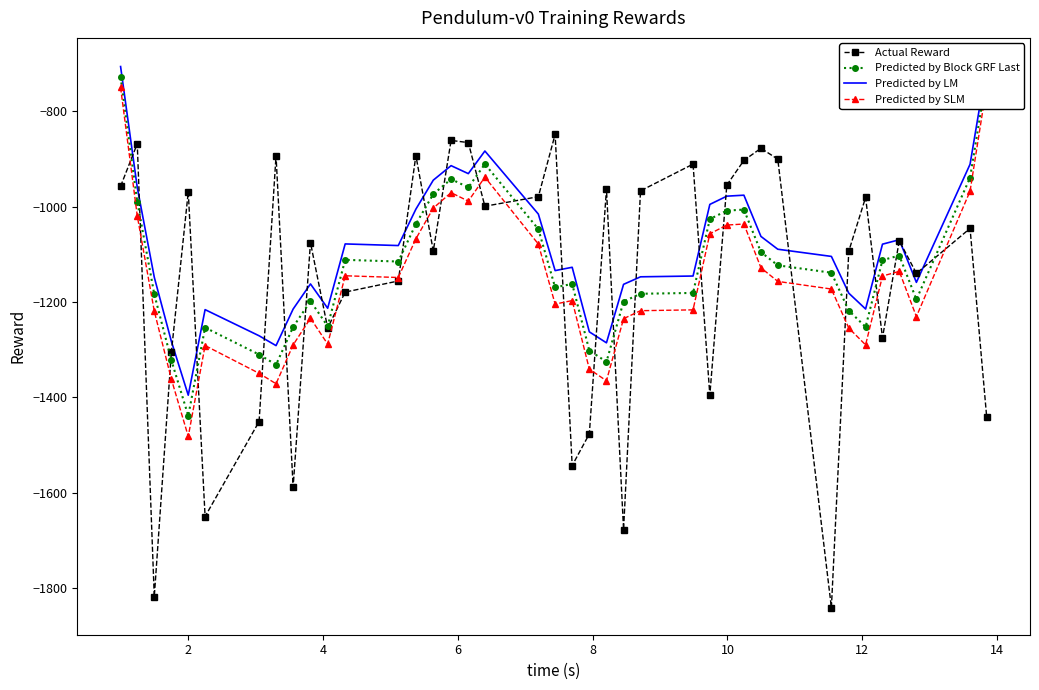

True or false: Actual Reward has more than 1 interior local peaks.

True